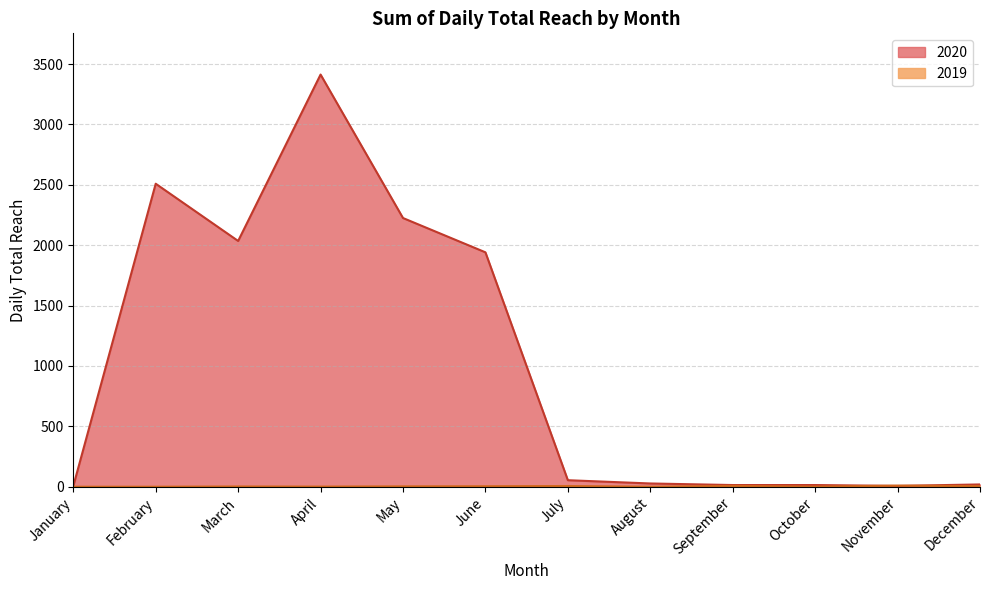

Which series has the largest total across all categories?

2020